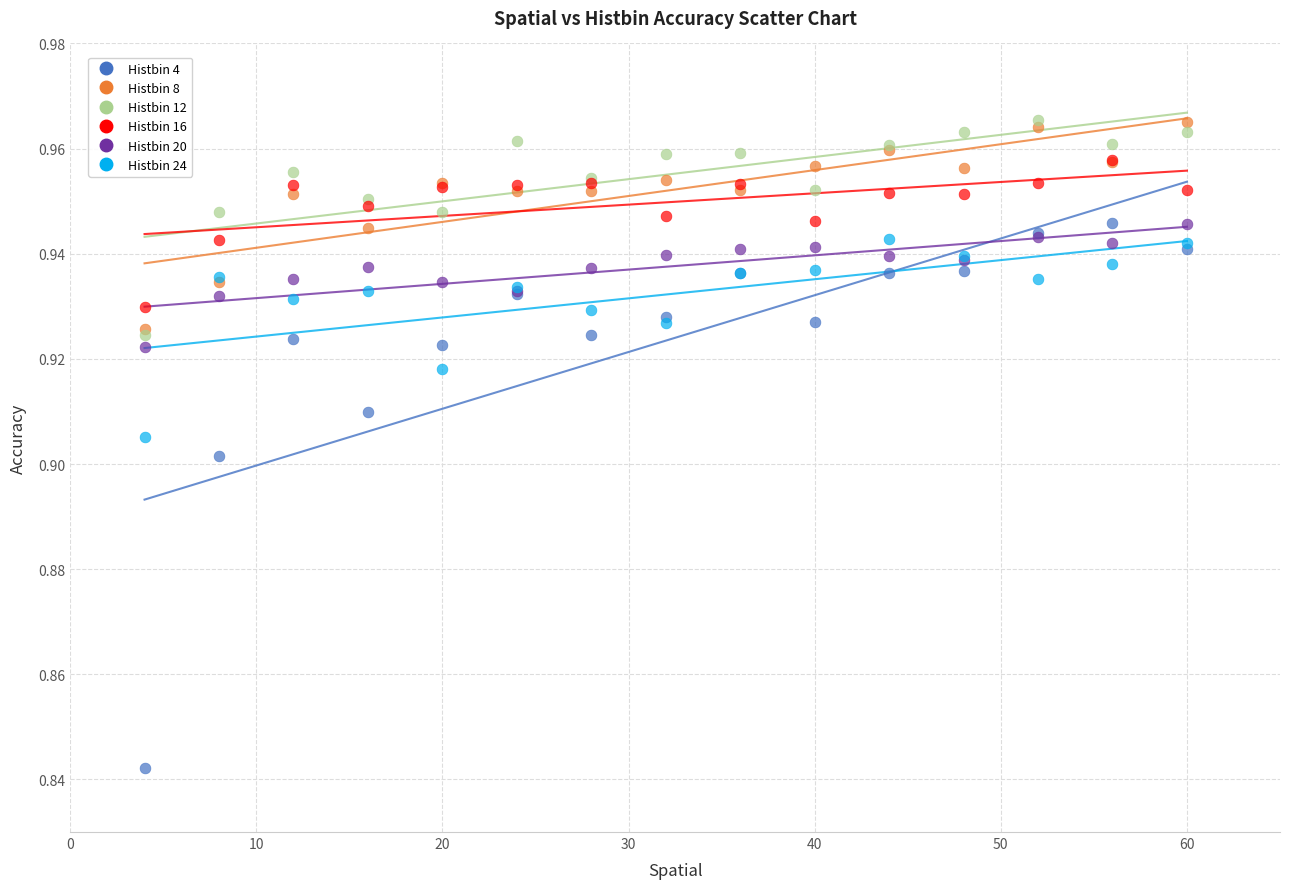

Which series has the widest spread of Y values?

Histbin 4